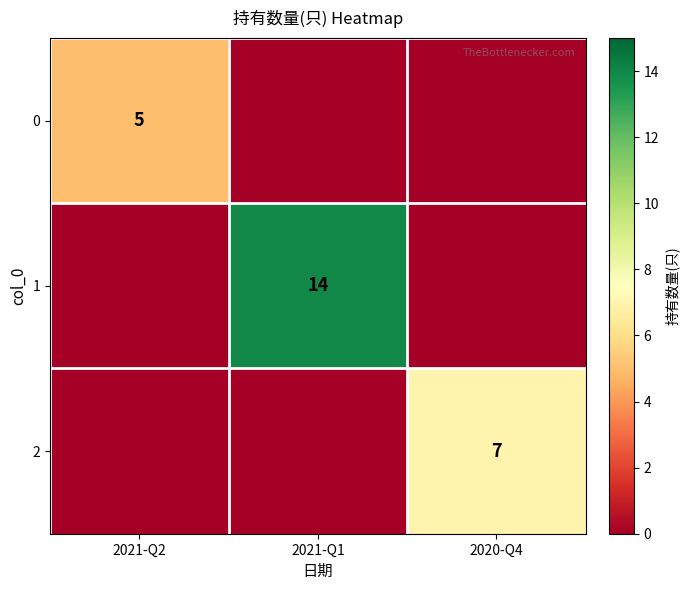

At how many categories does at least one series exceed 13?

1